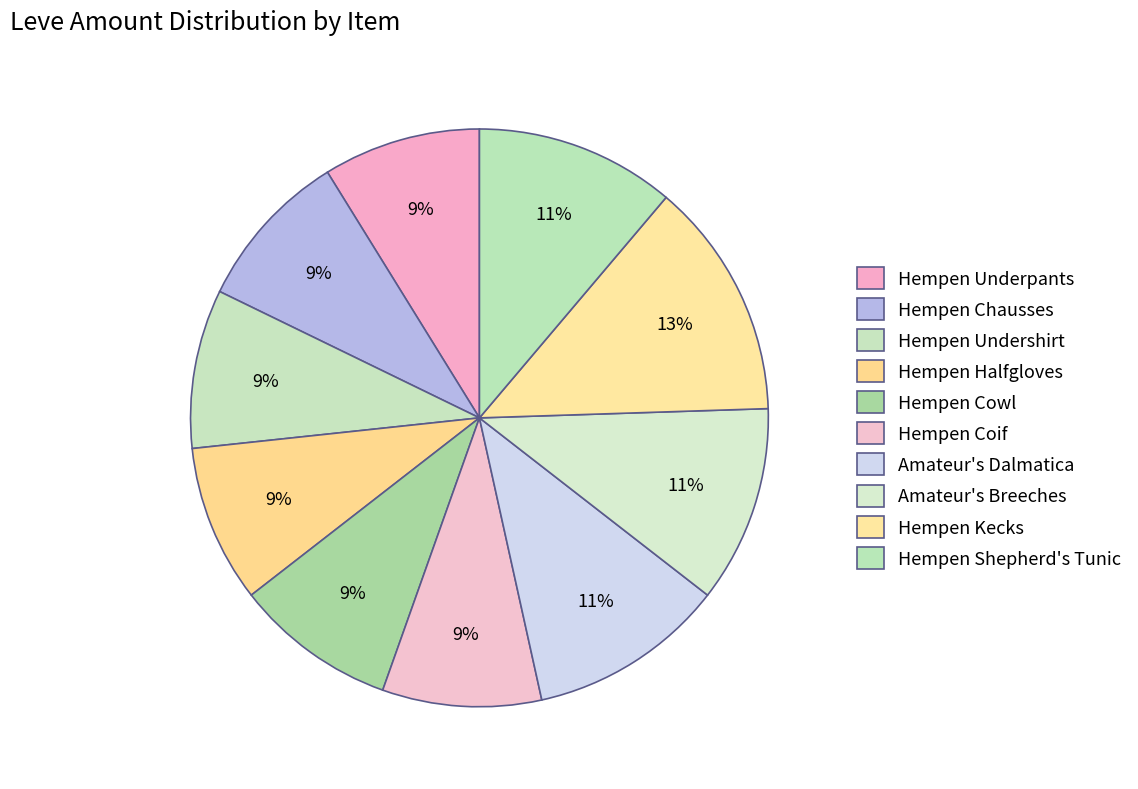

How many slices are in this pie chart?

10